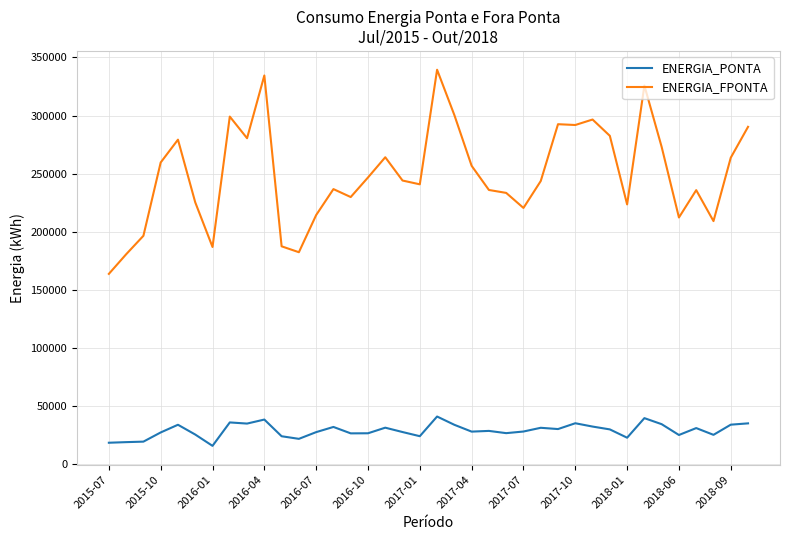

Which series has the largest total across all categories?

ENERGIA_FPONTA